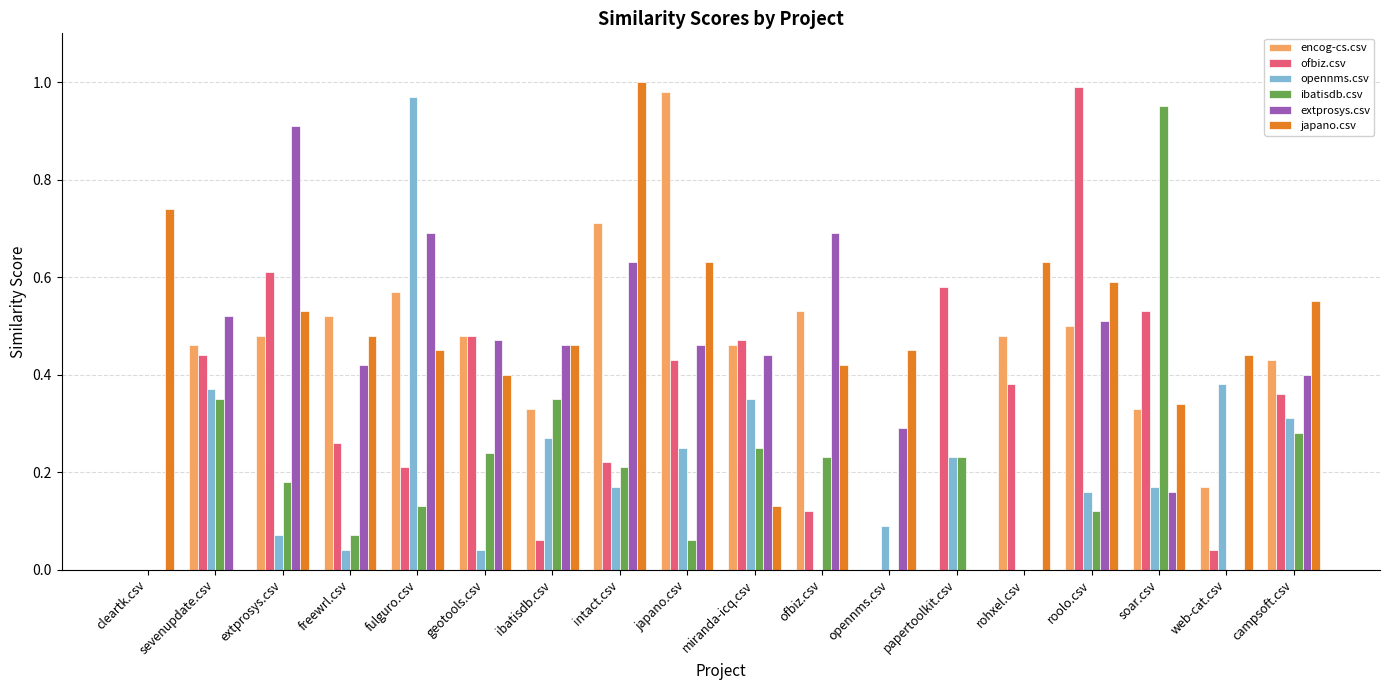

What is the total value across all series at intact.csv?

2.9